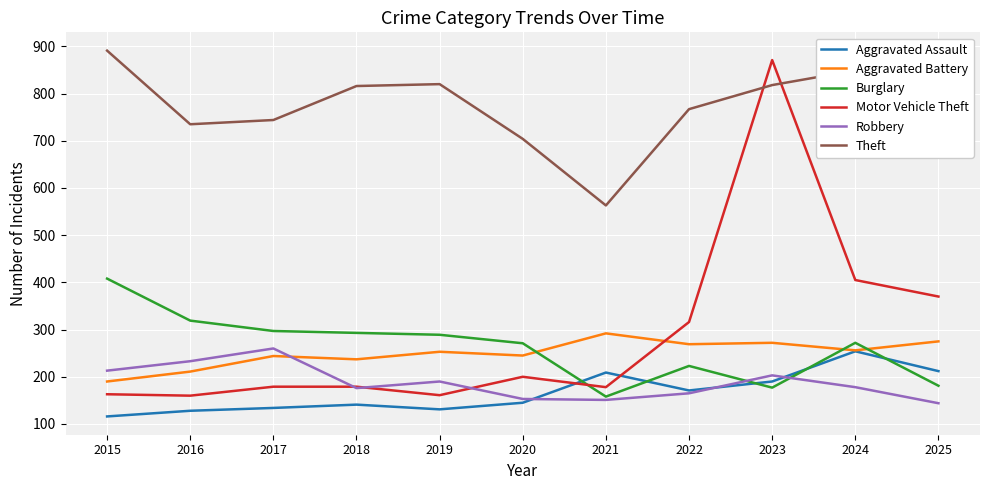

How many lines are shown in the chart?

6